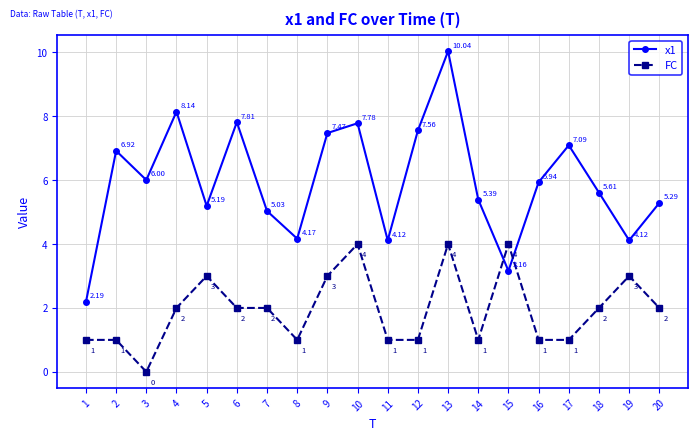

What is the greatest value displayed?

10.0